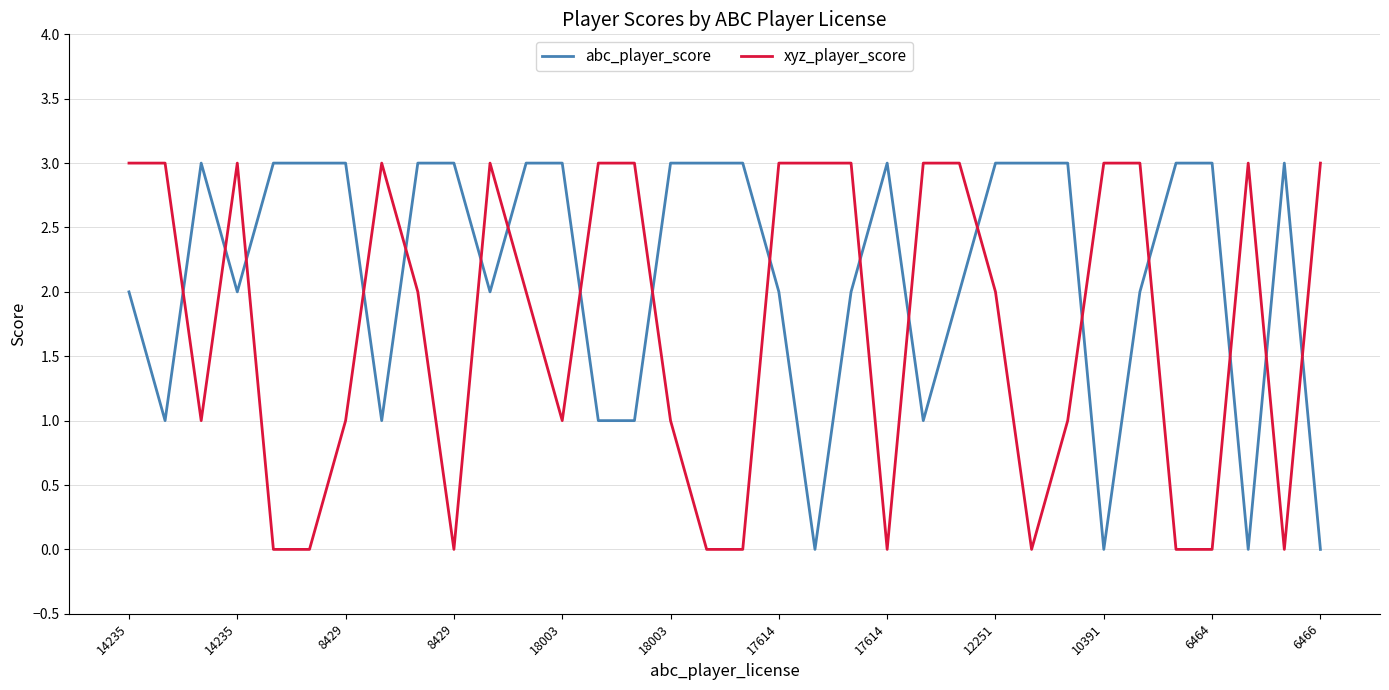

True or false: xyz_player_score and abc_player_score intersect in this chart.

True